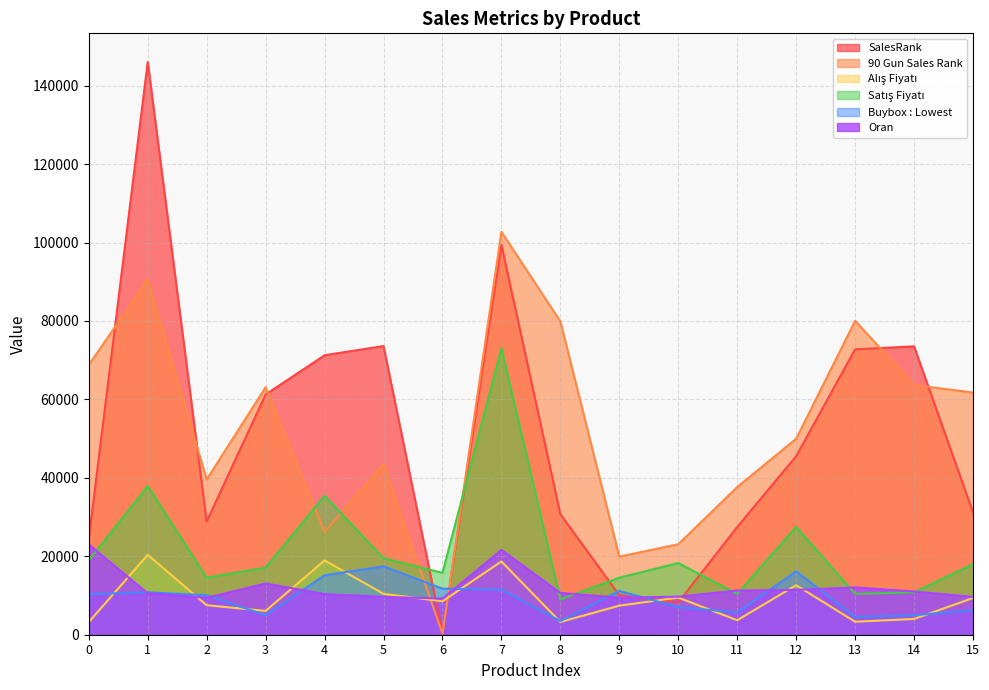

What is the value of the 90 Gun Sales Rank point at the 12th from the left?

37654.0